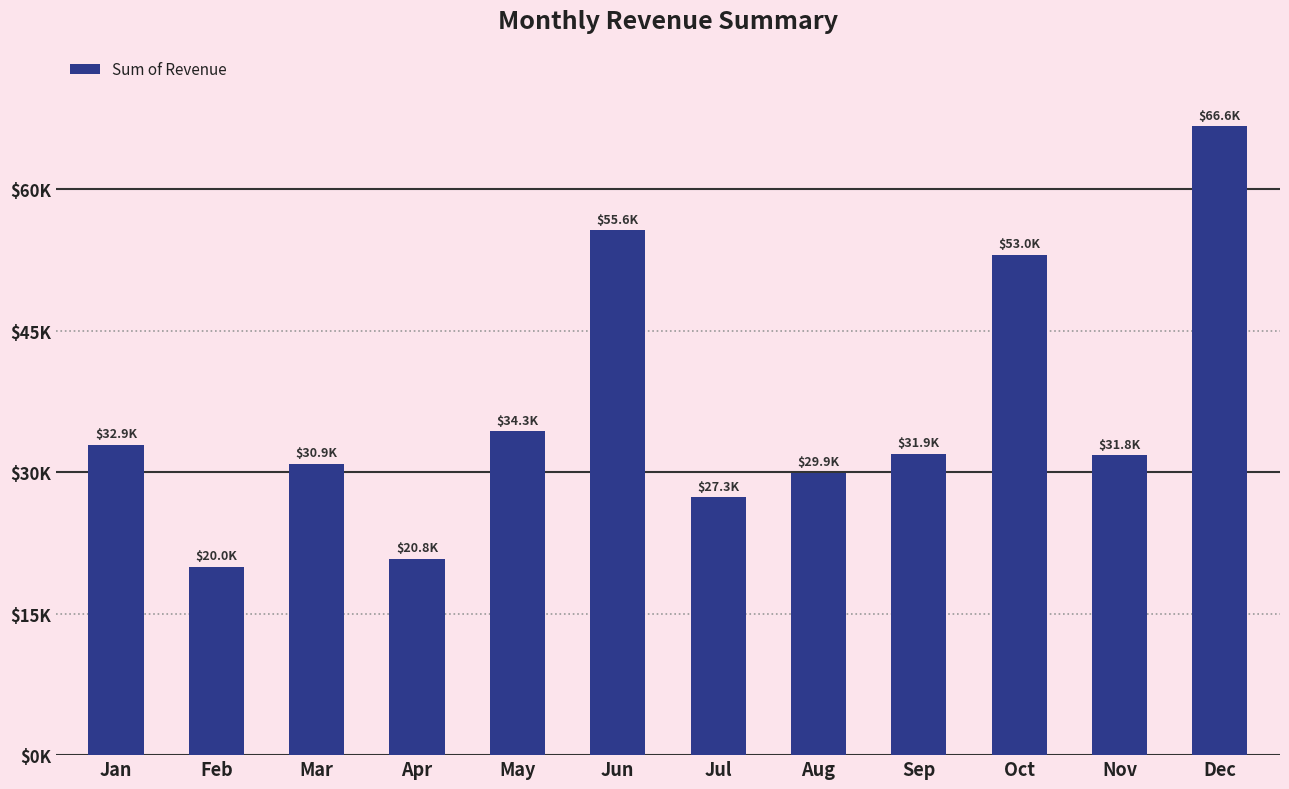

What is the difference between the values at Feb and Nov?

11817.9